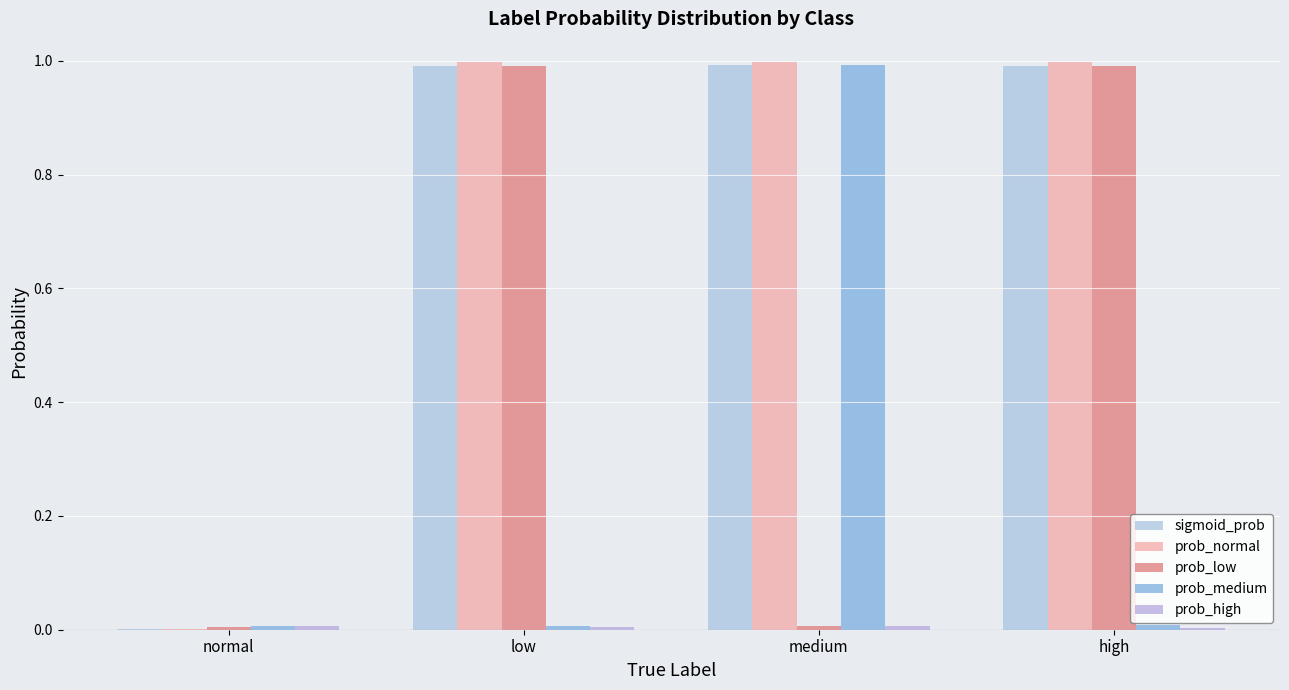

At low, list the series in order from largest to smallest.

prob_normal, sigmoid_prob, prob_low, prob_medium, prob_high